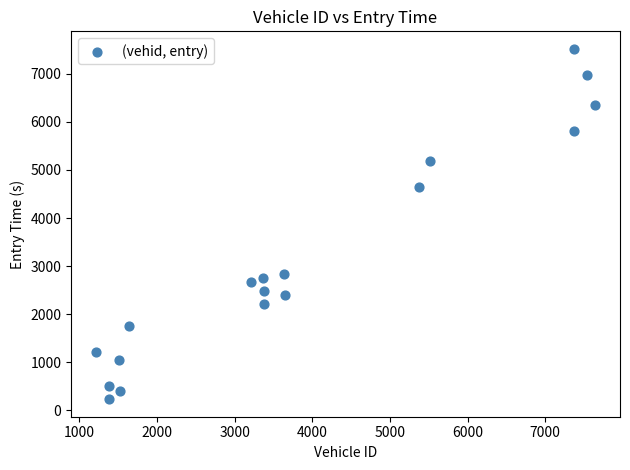

What Y value in the scatter plot is closest to 3875?

4639.7